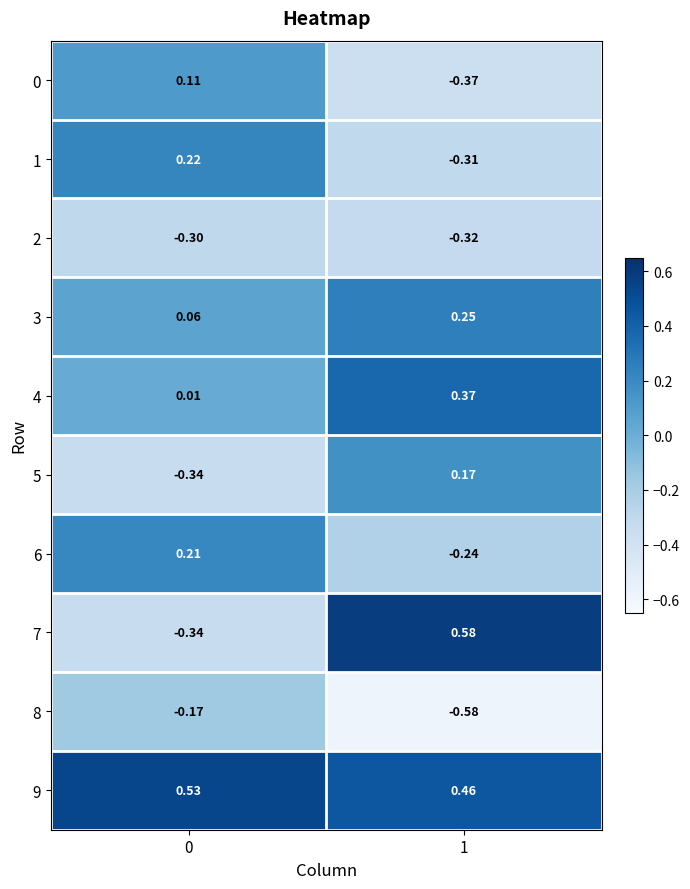

Is the value of 7 at 1 greater than the value of 2 at 1?

Yes